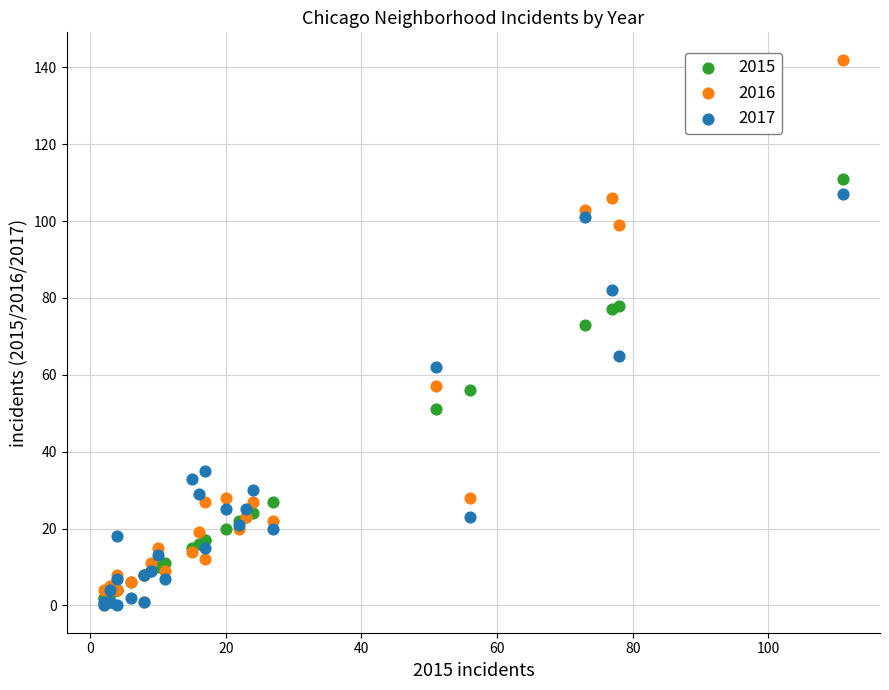

Which series has the largest Y range (max minus min)?

2016